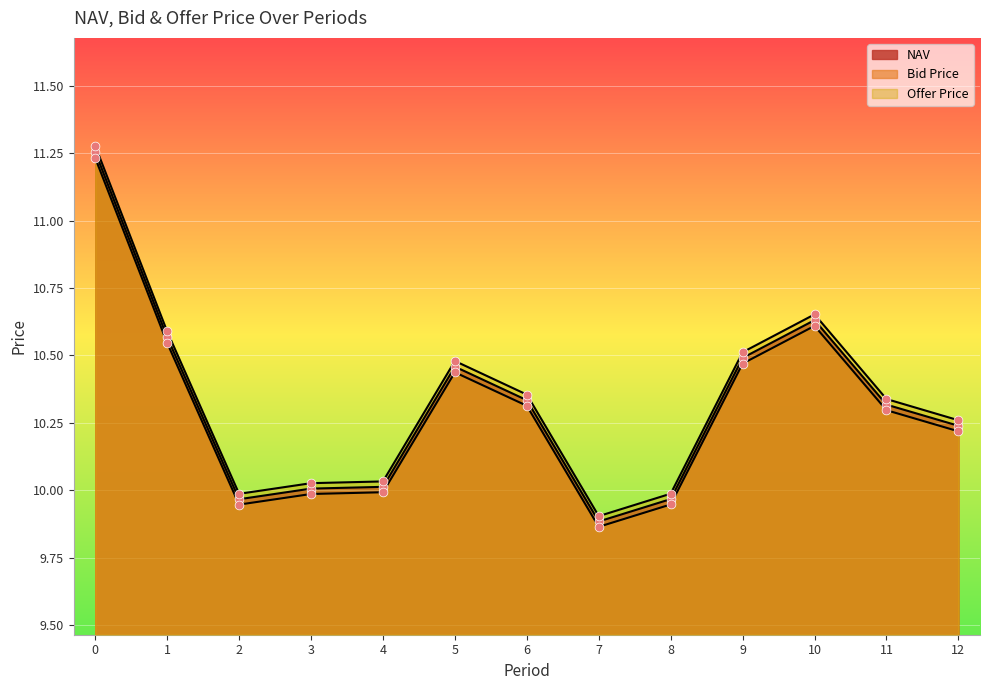

Is the value of Bid Price at 9 greater than the value of Offer Price at 7?

Yes